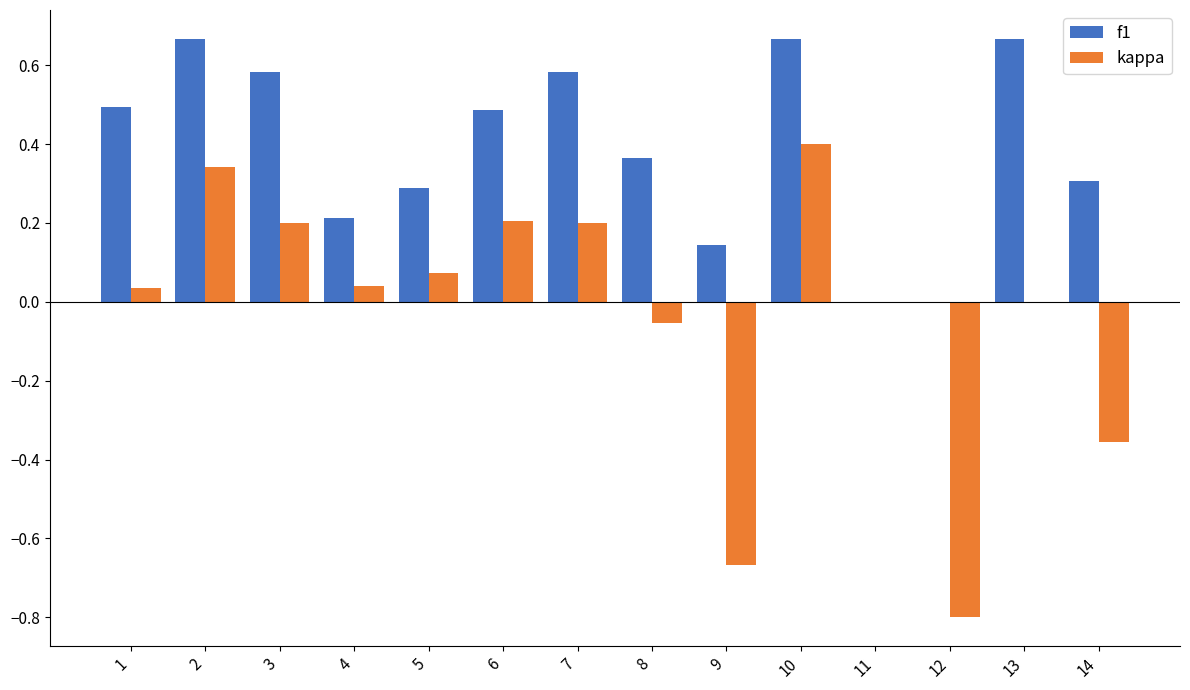

What are all the series names shown in the legend?

f1, kappa